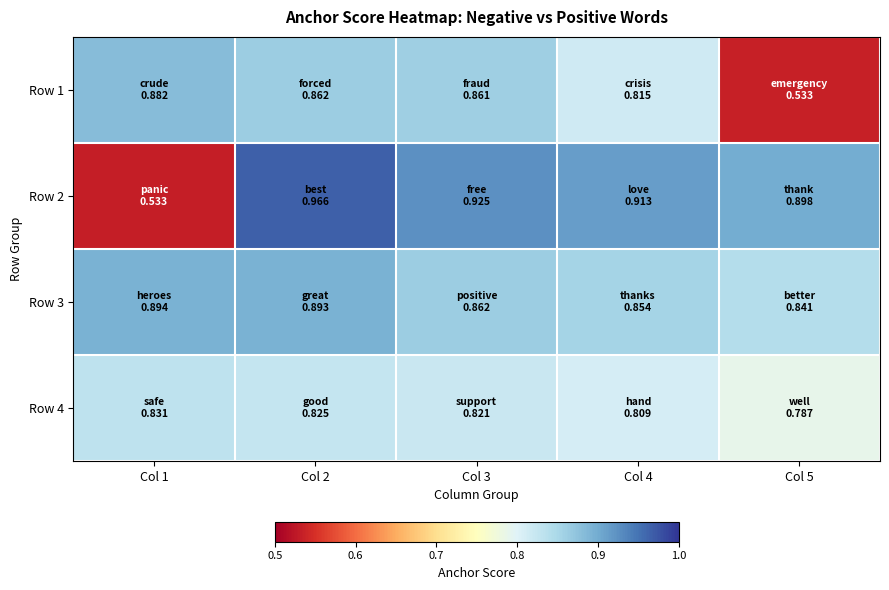

At Col 1, list the series in order from smallest to largest.

Row 2, Row 4, Row 1, Row 3